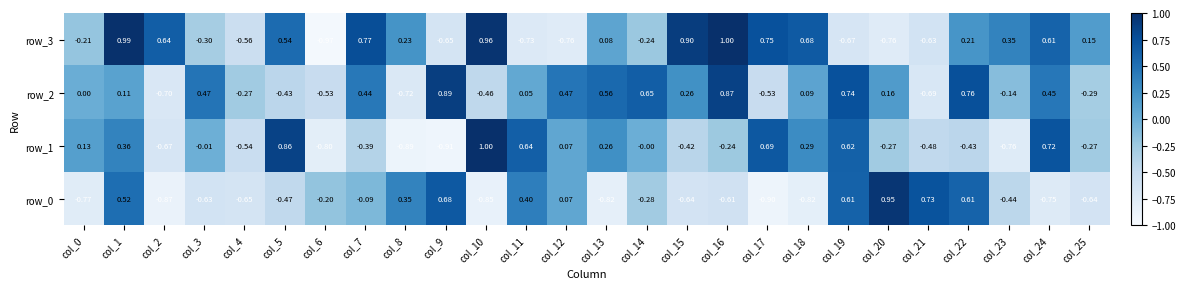

Is the value of row_0 at col_23 greater than the value of row_3 at col_2?

No